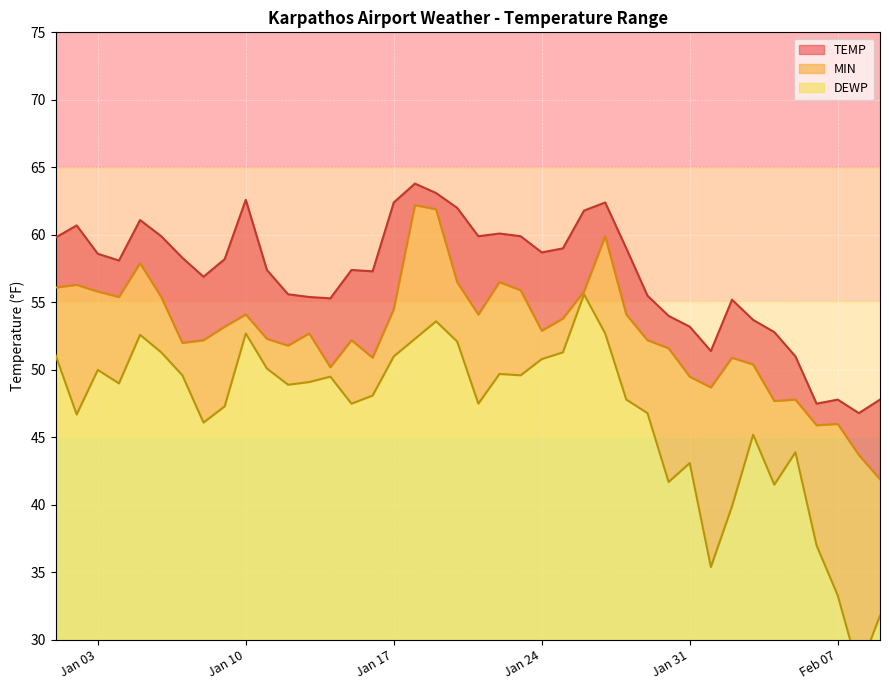

What is the highest value of the MIN series?

62.2